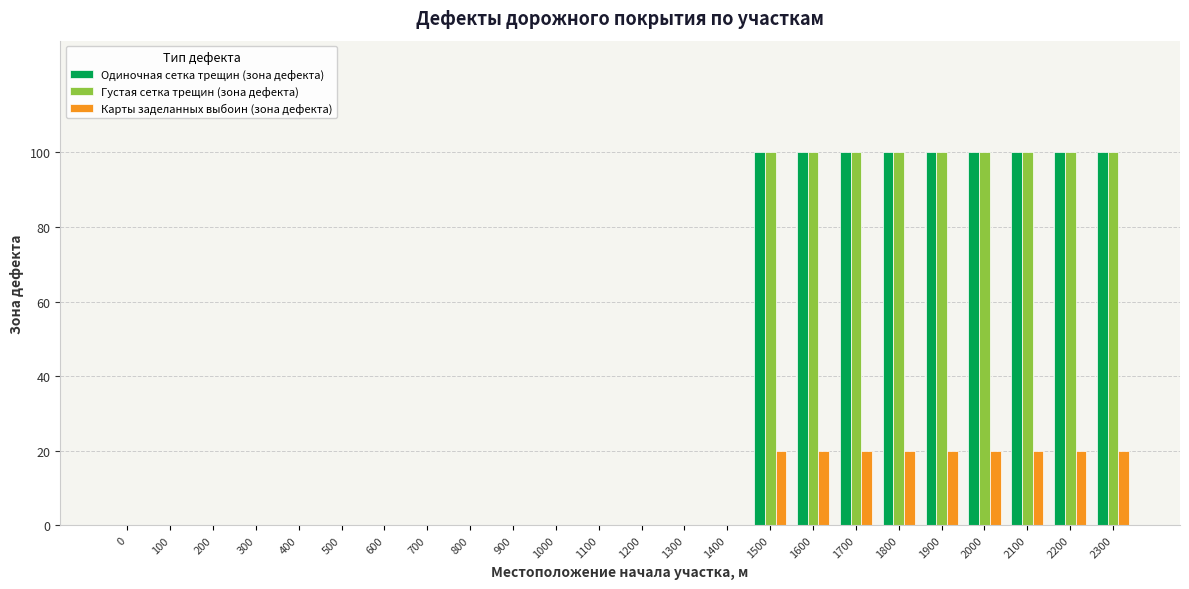

The Одиночная сетка трещин (зона дефекта) series shows 59 at 500. True or false?

False